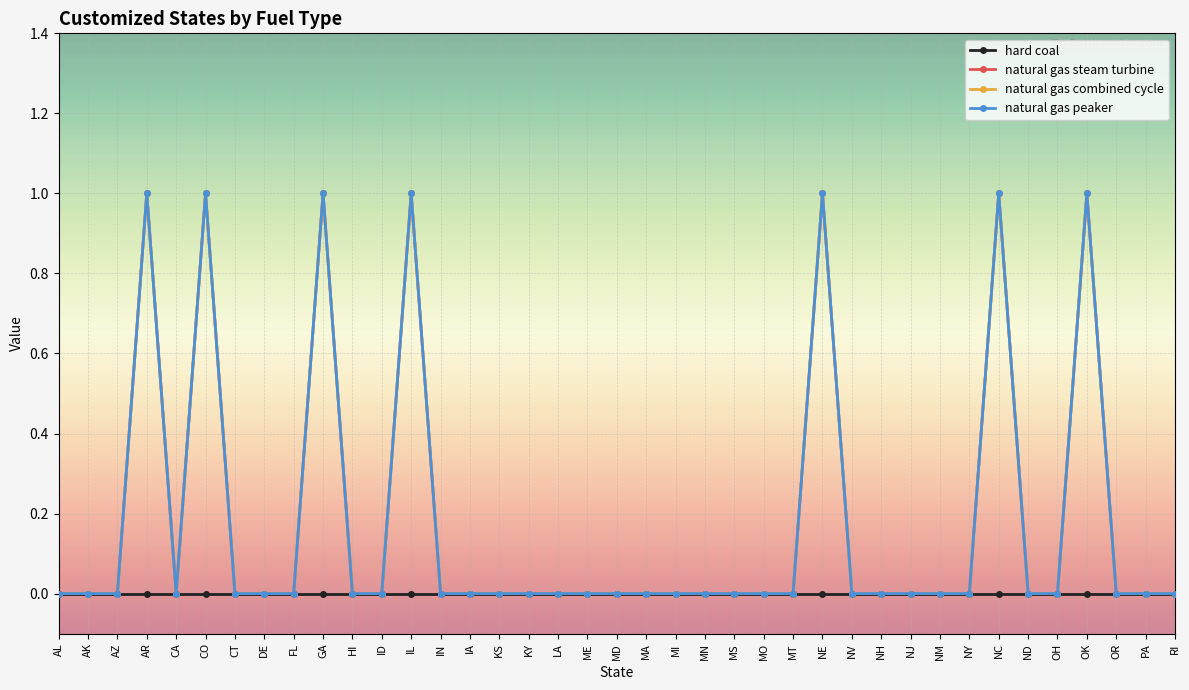

Does the chart display data point markers on the line(s)?

Yes